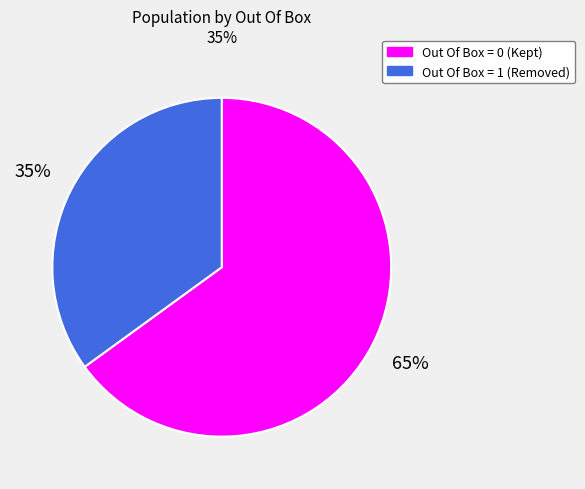

To the nearest percent, what is the difference between the largest and smallest slice percentages?

30%